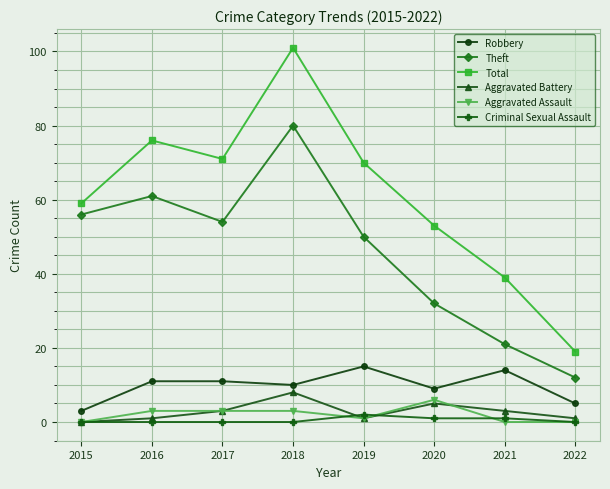

Count the number of categories in the chart.

8